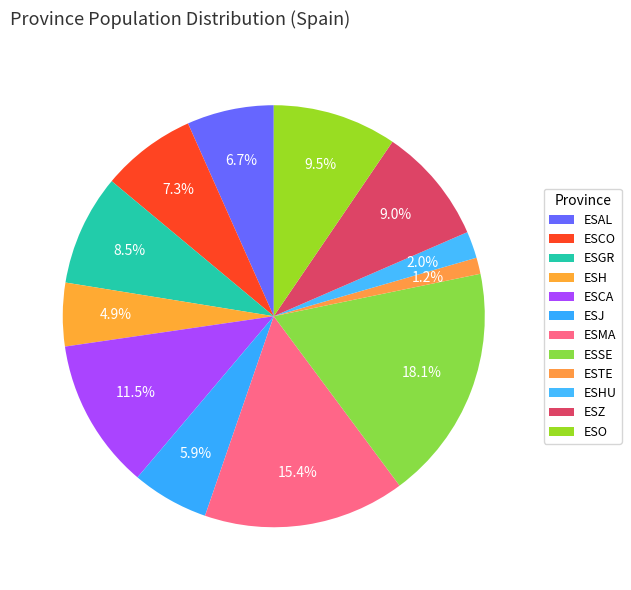

Which has a higher value, ESAL or ESZ?

ESZ